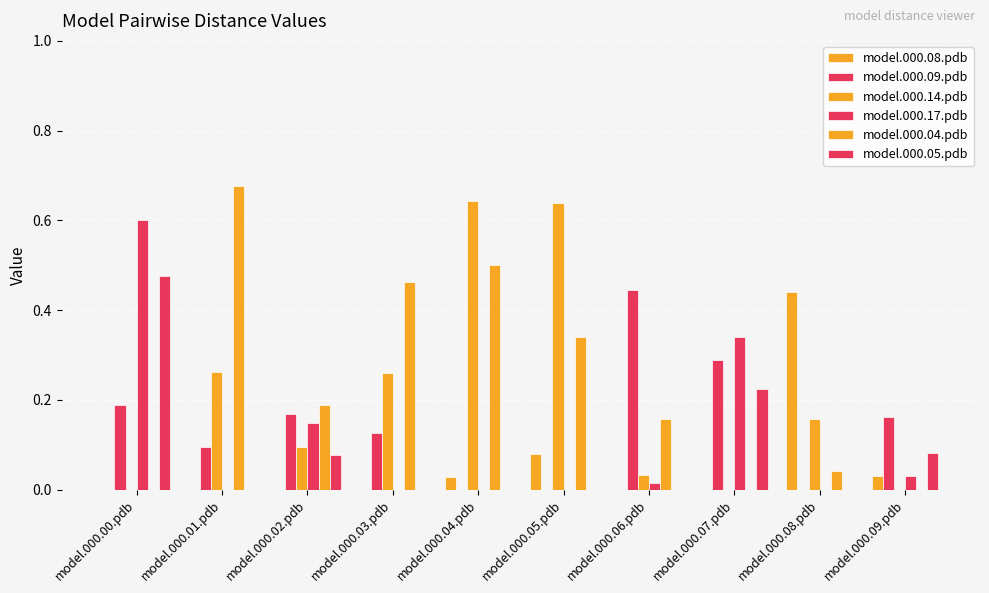

What is the difference between the highest and lowest values at model.000.09.pdb?

0.2